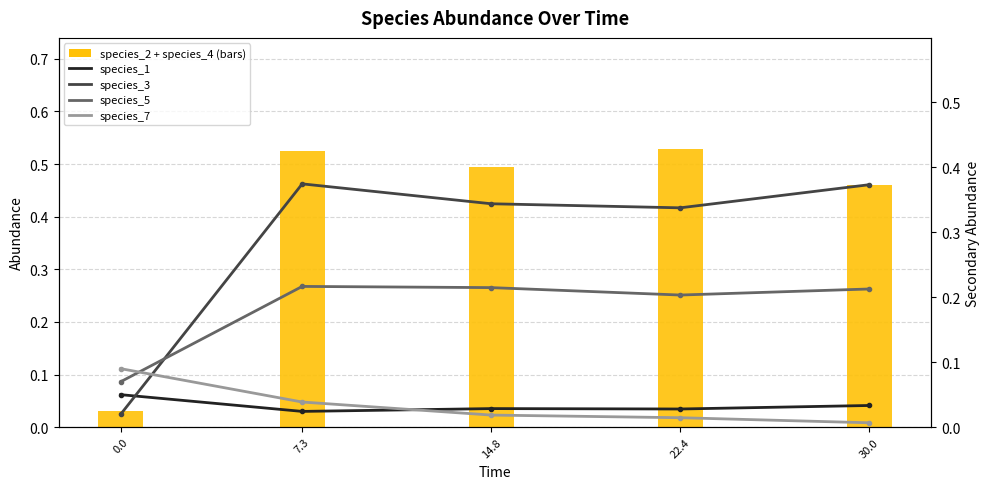

Which label corresponds to the smallest value in the chart?

30.0